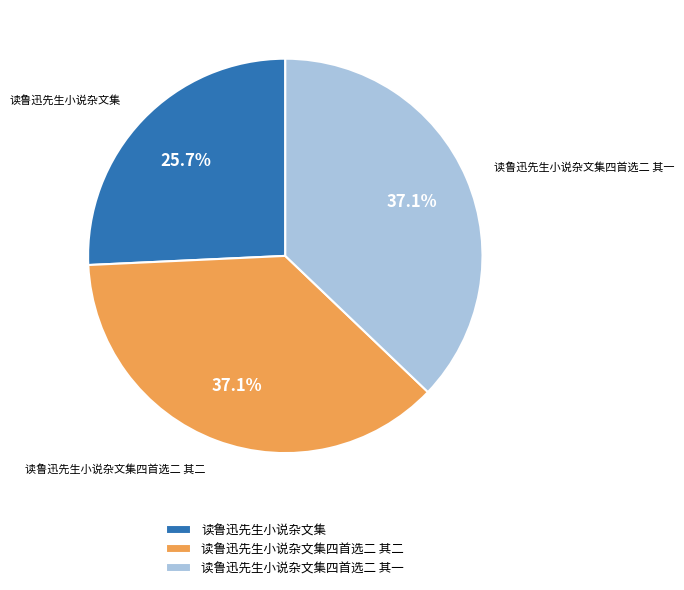

To the nearest percent, what is the average slice percentage?

33%